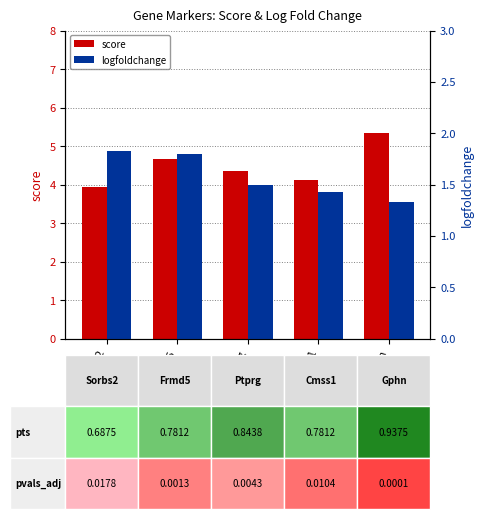

Reading left to right, transcribe all the data shown in this chart.

score: Sorbs2=3.9	Frmd5=4.7	Ptprg=4.3	Cmss1=4.1	Gphn=5.3
logfoldchange: Sorbs2=1.8	Frmd5=1.8	Ptprg=1.5	Cmss1=1.4	Gphn=1.3